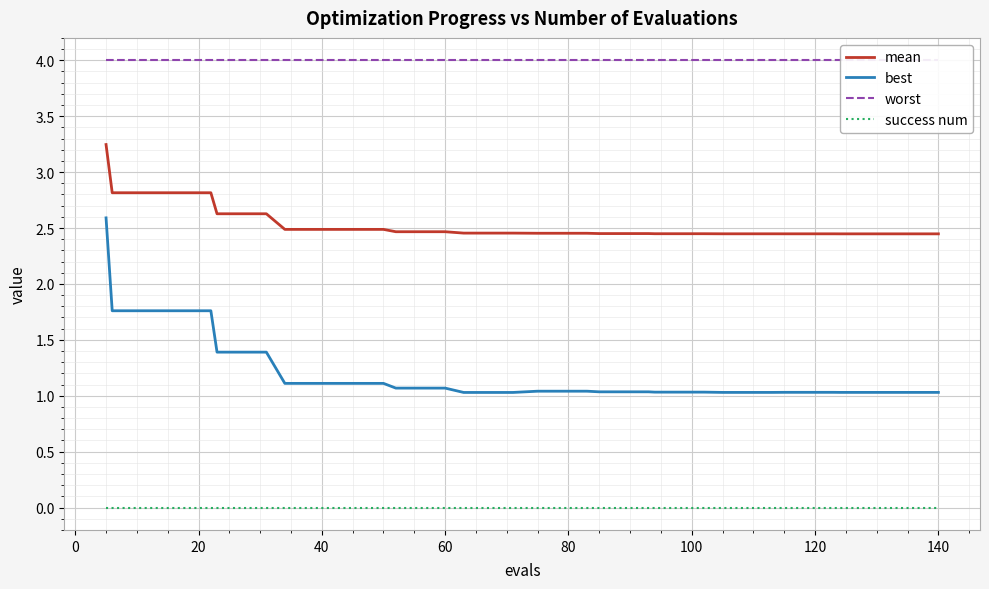

Rank the series by their maximum value, from highest to lowest.

worst, mean, best, success num